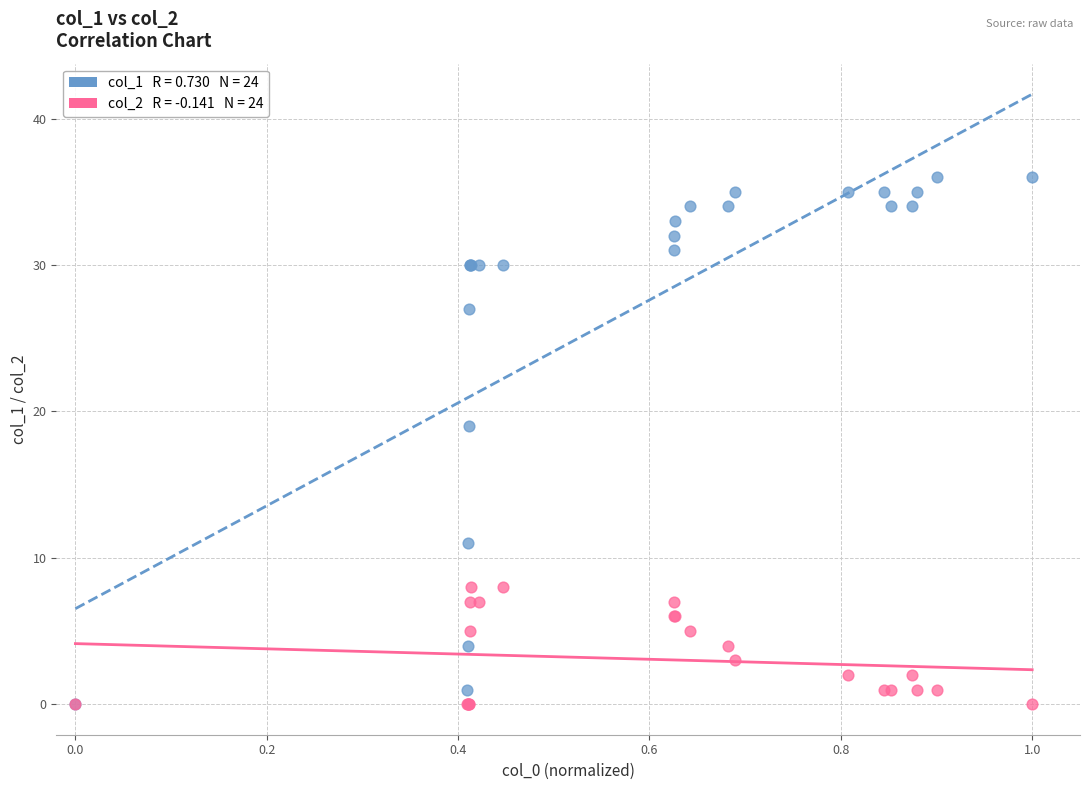

Across all series, what Y value is closest to 18?

19